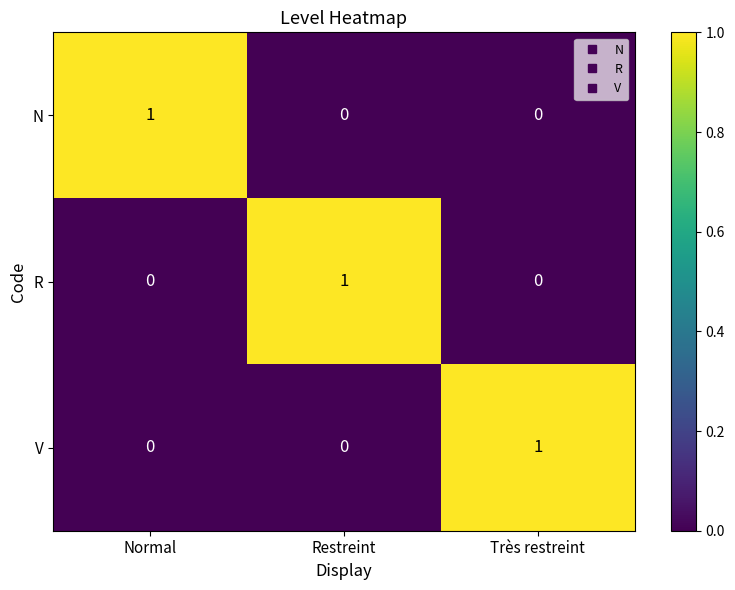

Reading right to left, extract all data points from this chart.

N: 0	0	1
R: 0	1	0
V: 1	0	0